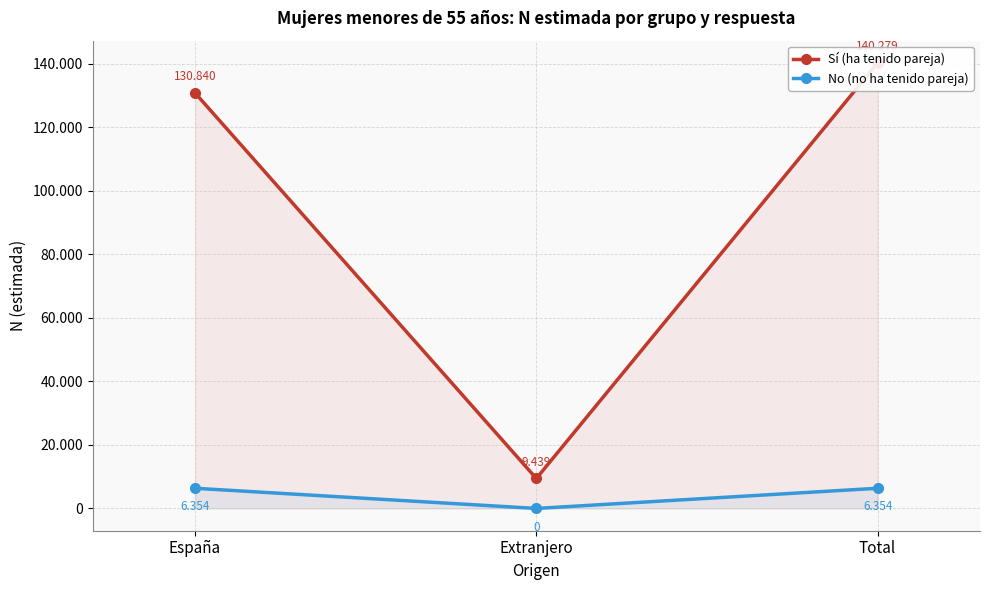

The value of Sí (ha tenido pareja) at Extranjero is 9439. True or false?

True